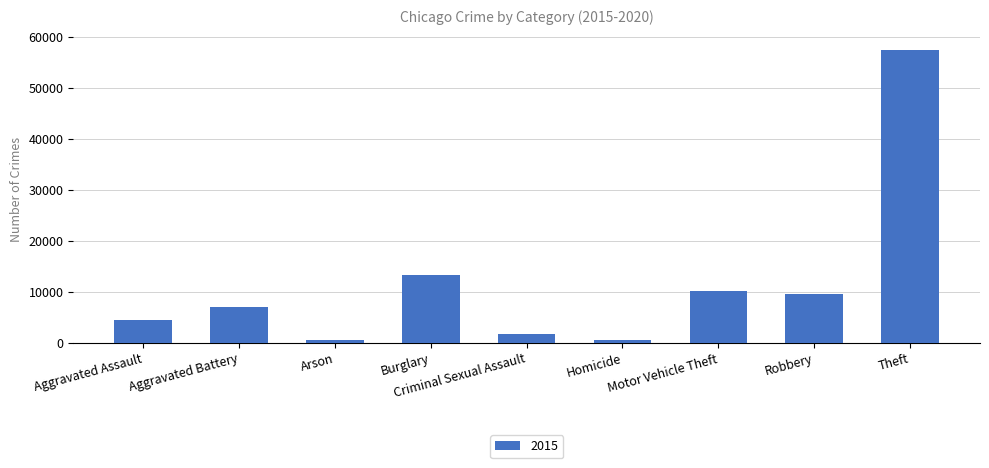

Where is the data nearest to the value 28899?

Burglary